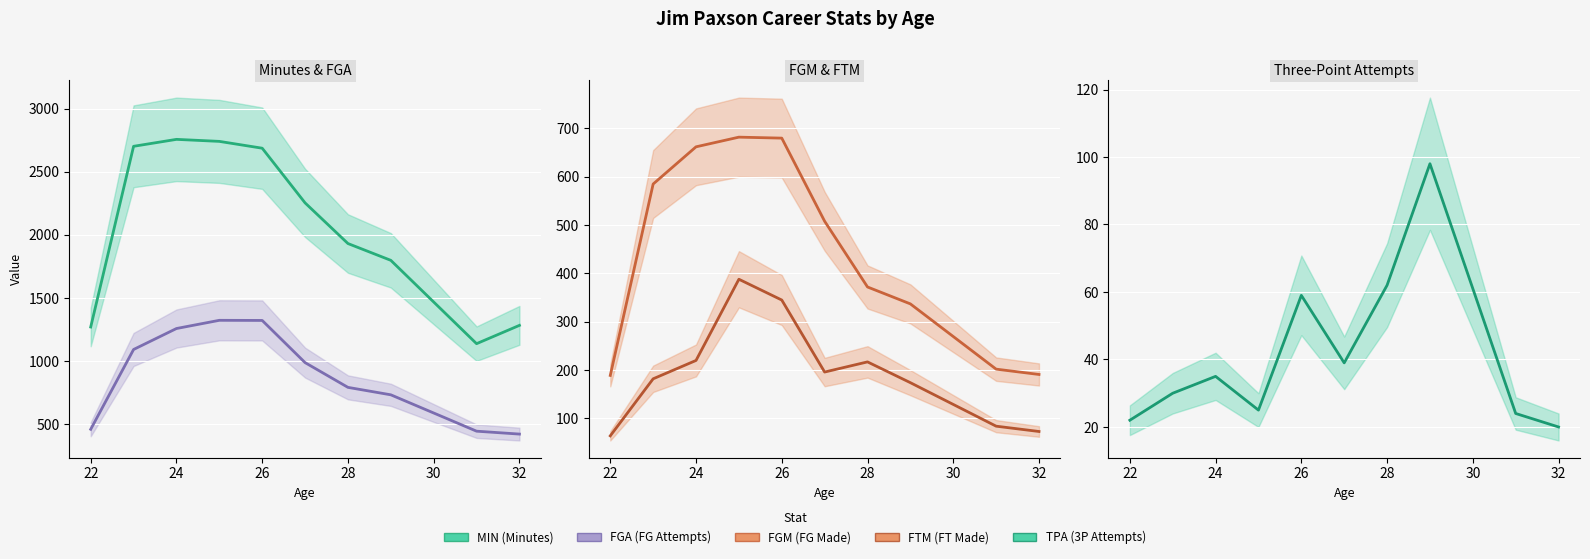

At which category does MIN reach its first local peak?

24